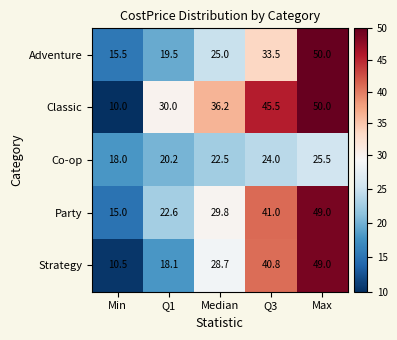

What is the difference between the Co-op values at Median and Max?

3.0